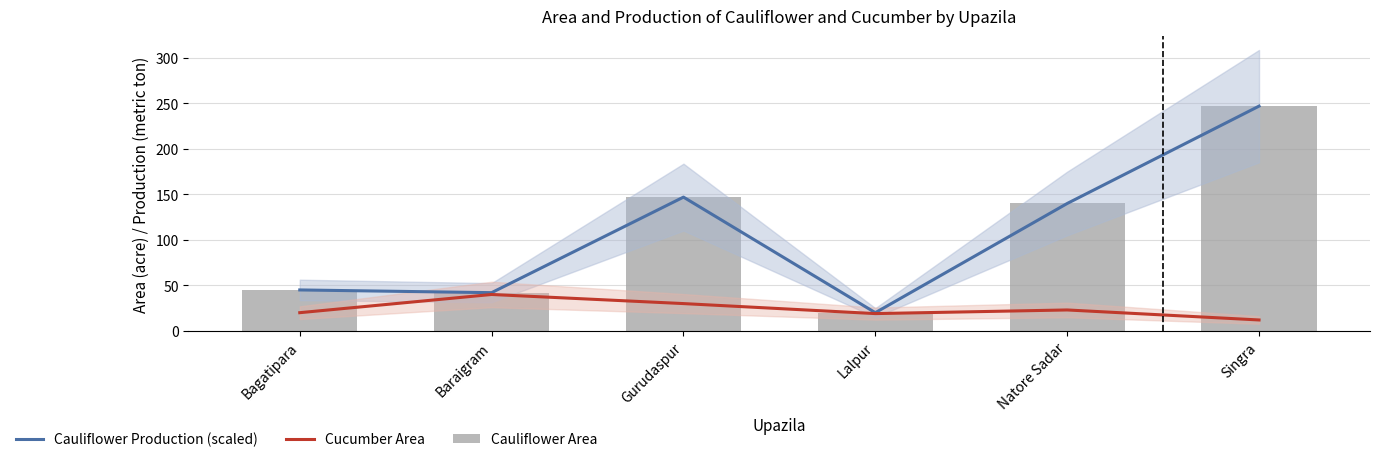

What is the maximum value shown in the chart?

247